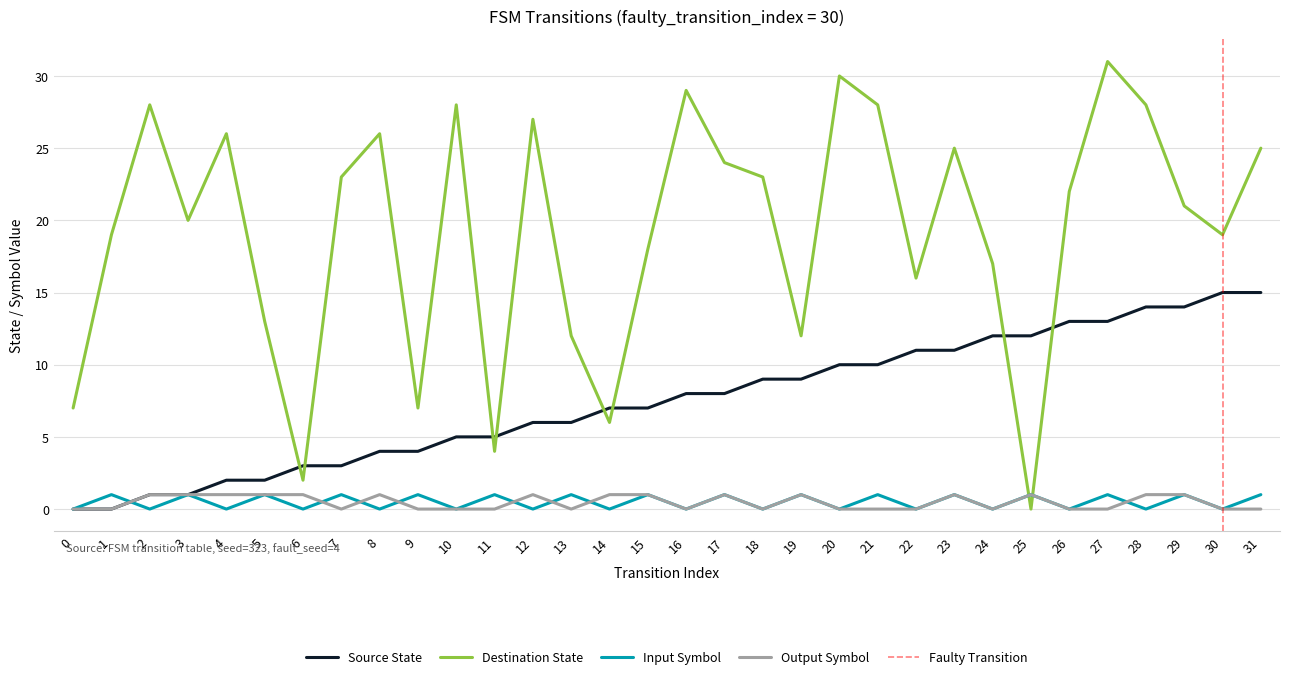

At which category does input_symbol reach its first local peak?

1